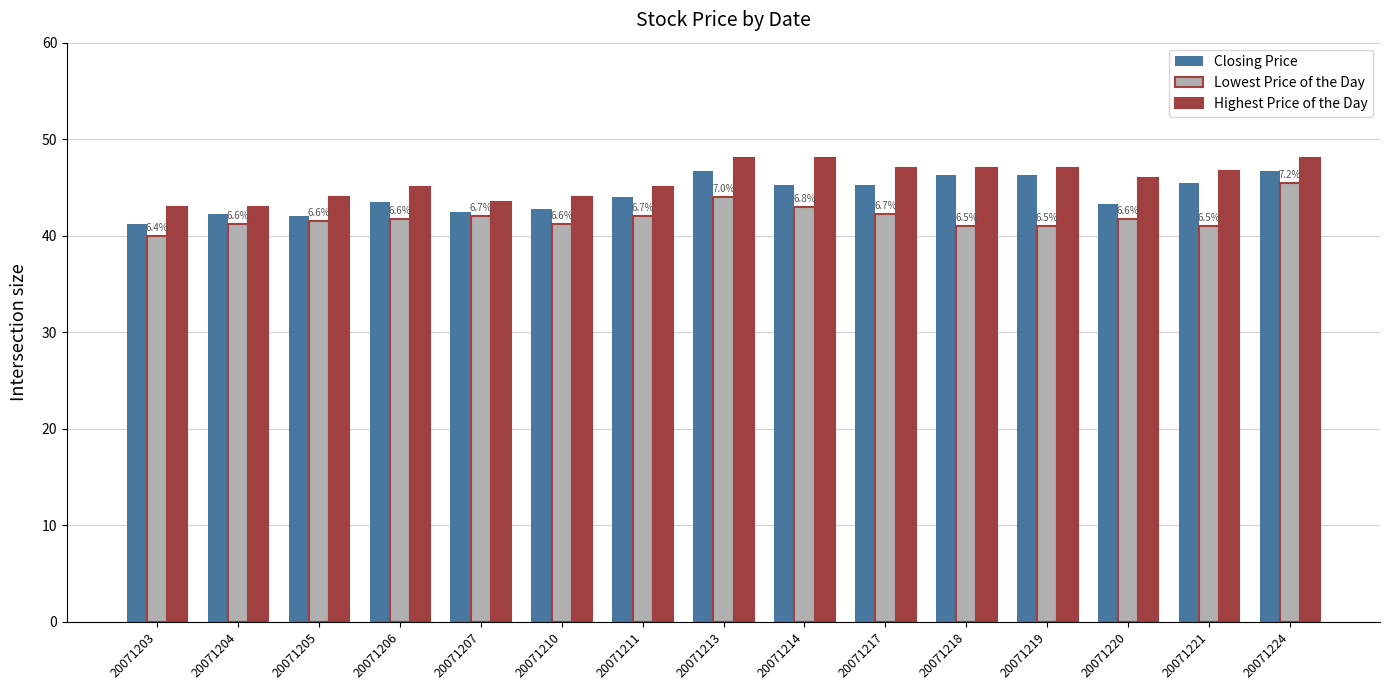

How many bars are there in total?

45